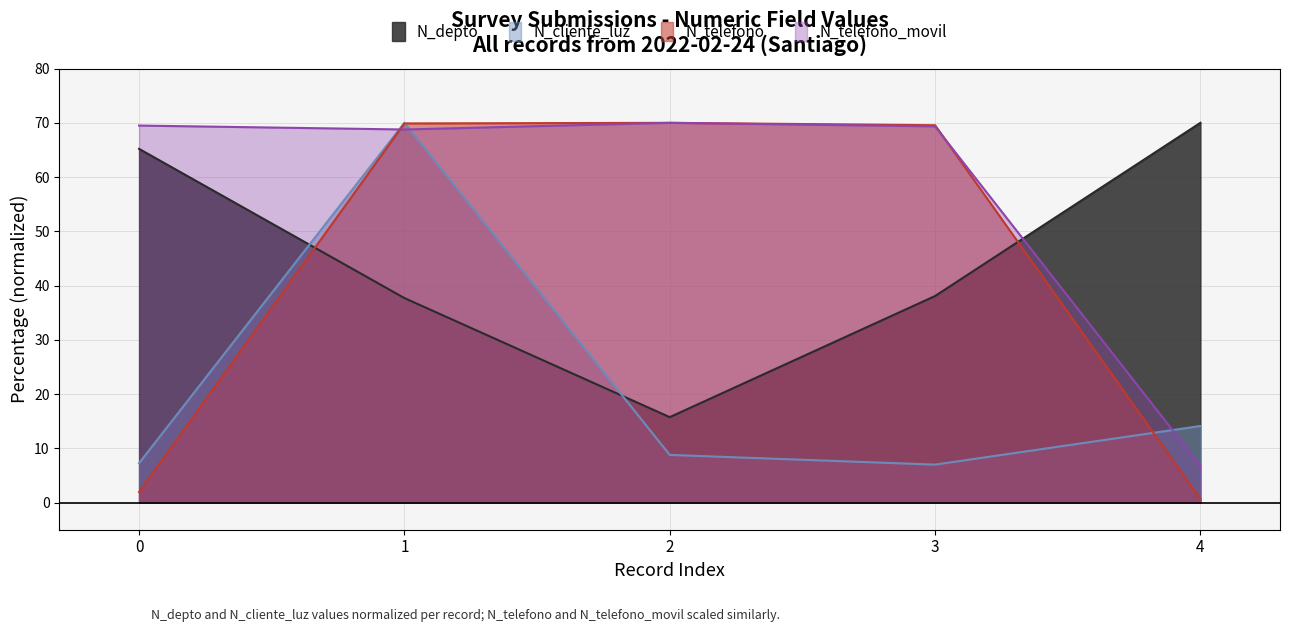

Reading left to right, what are all the values shown in this chart?

N_depto: 65.2	37.7	15.8	38.1	70.0
N_cliente_luz: 7.3	70.0	8.8	7.0	14.1
N_telefono: 1.9	69.9	70.0	69.6	0.7
N_telefono_movil: 69.5	68.8	70.0	69.3	6.8